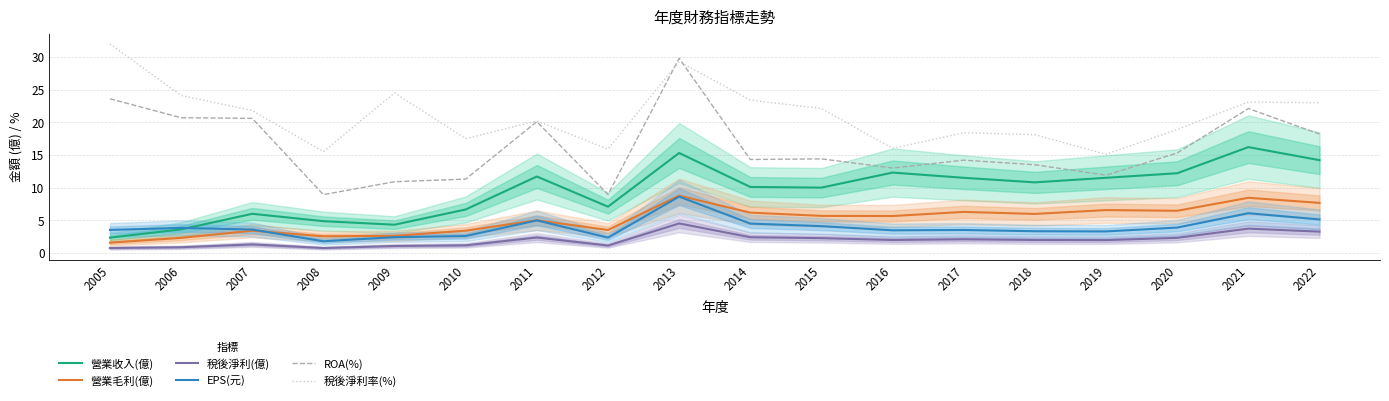

What is the value of the EPS(元) point at the 12th from the left?

3.5